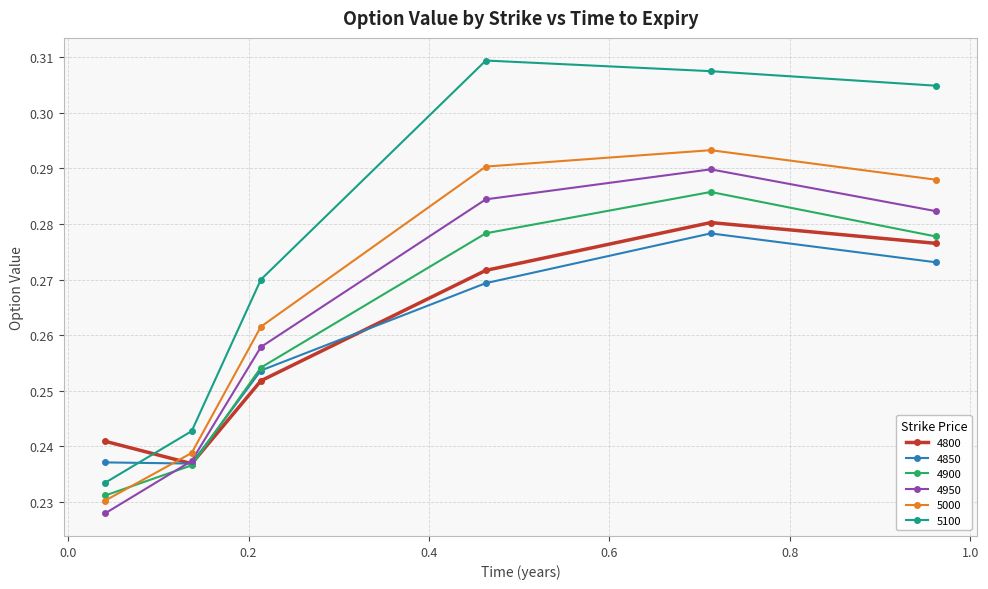

At how many categories does at least one series exceed 0?

6